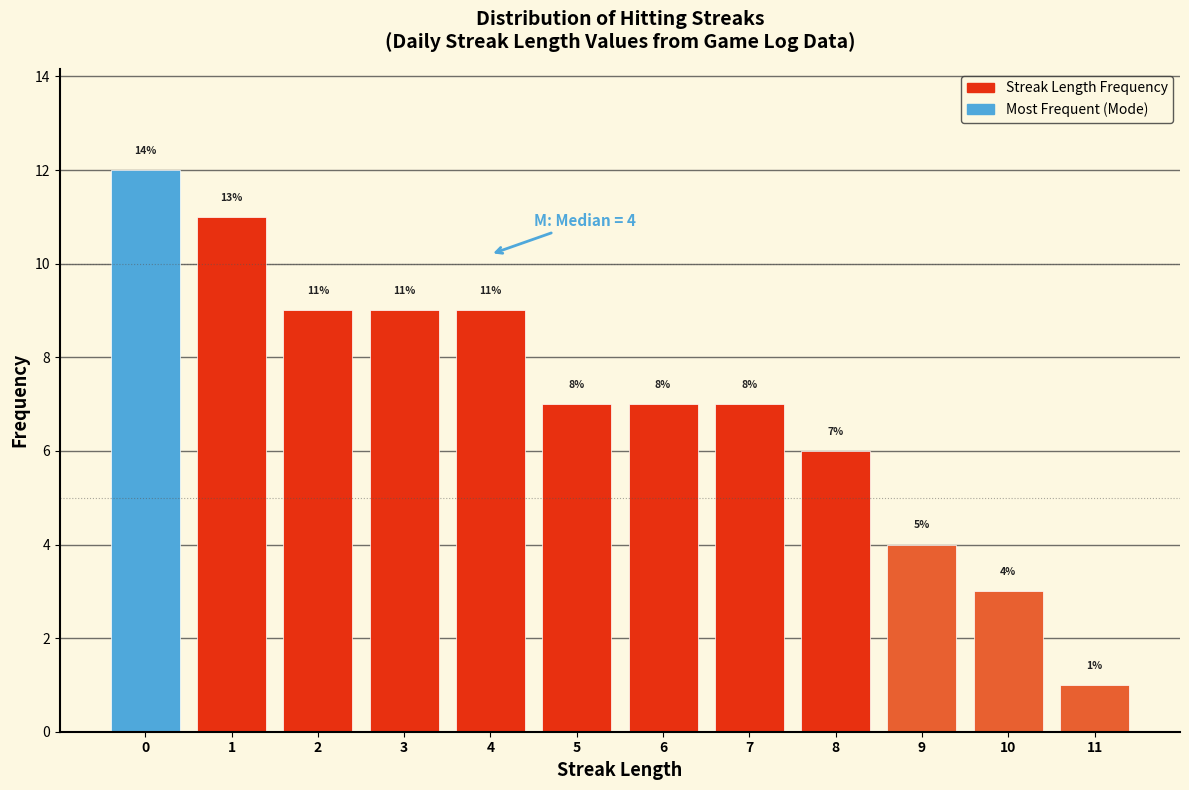

Which range on the x-axis has the tallest bar?

-0.5 to 0.5